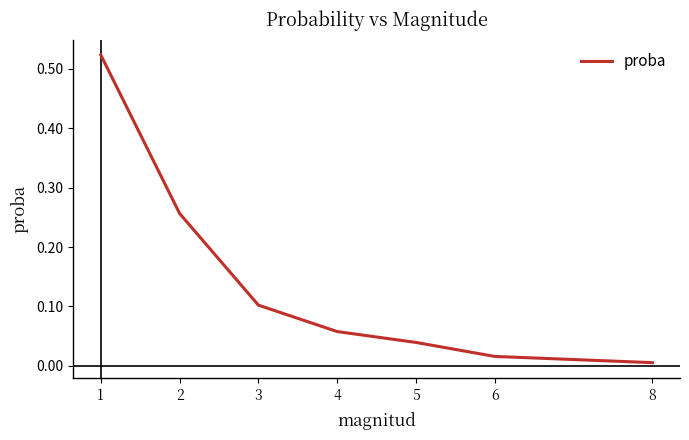

What is the change in value from 1 to 6?

-0.5